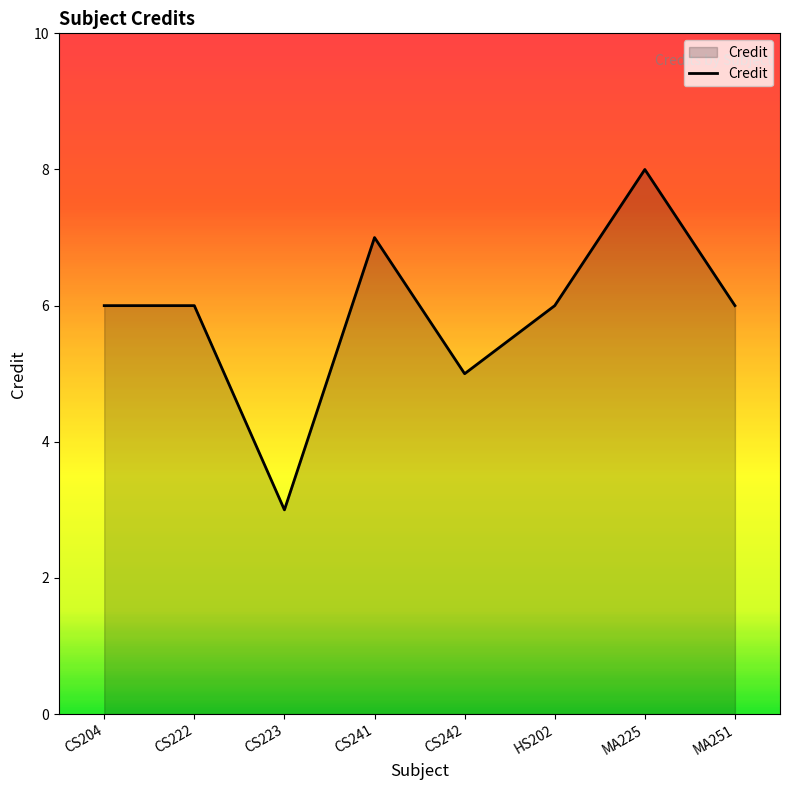

How many distinct data groups are displayed?

1